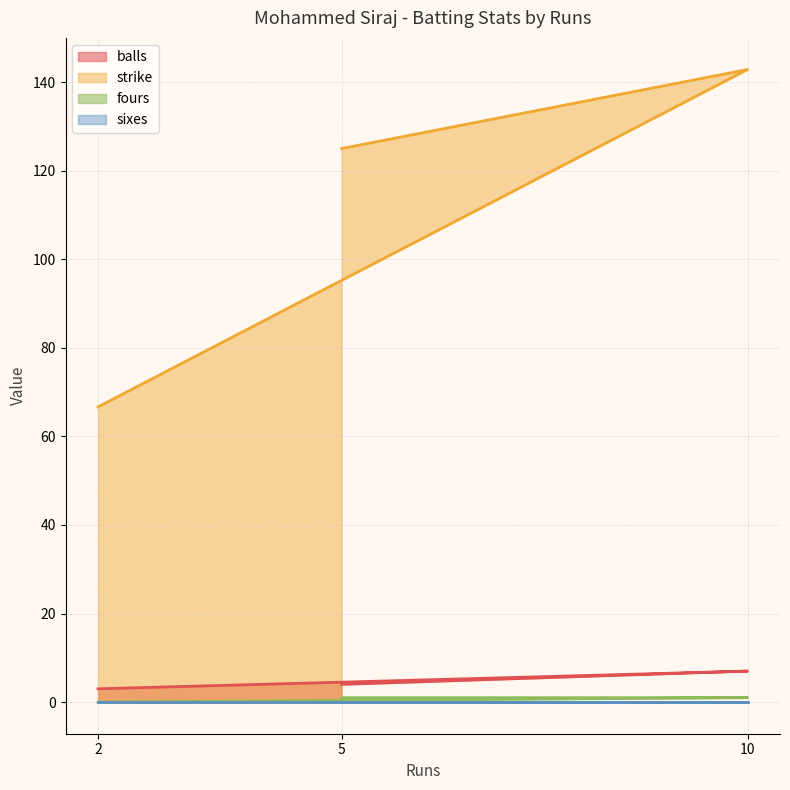

What is the difference between the maximum and minimum values in the strike series?

76.2